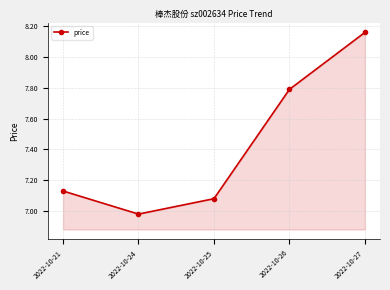

True or false: the data shows 13.1 at 2022-10-26.

False